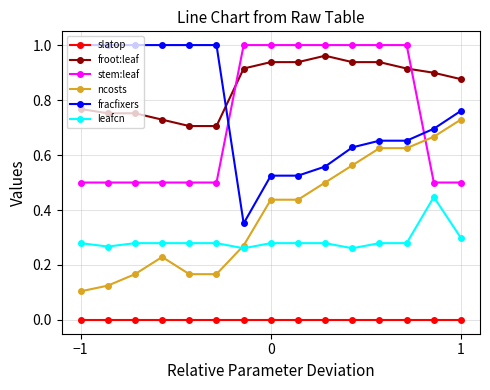

Which series has the largest total across all categories?

froot:leaf